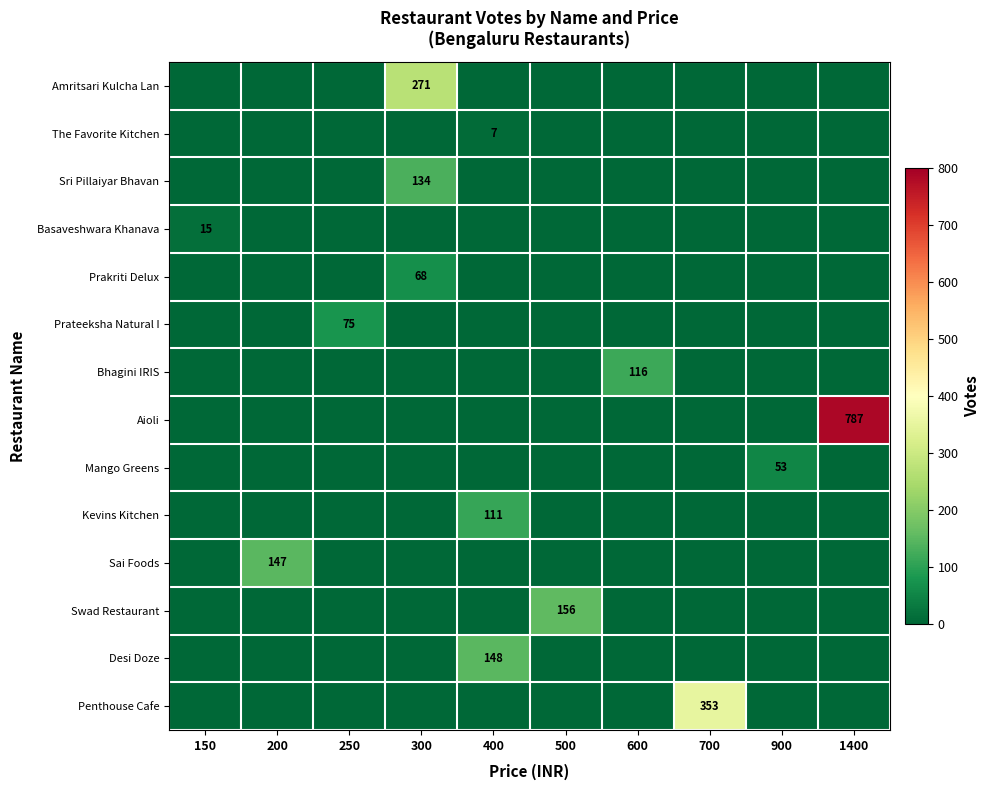

What value does the row_0 series have at 300?

271